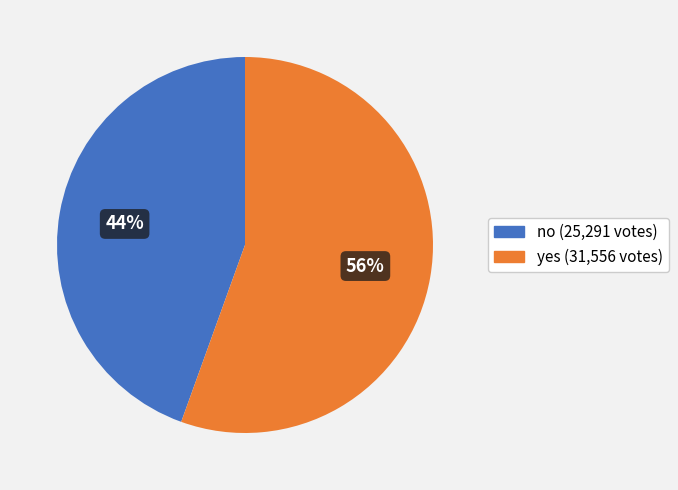

What is the ratio of the value at no to the value at yes?

0.8